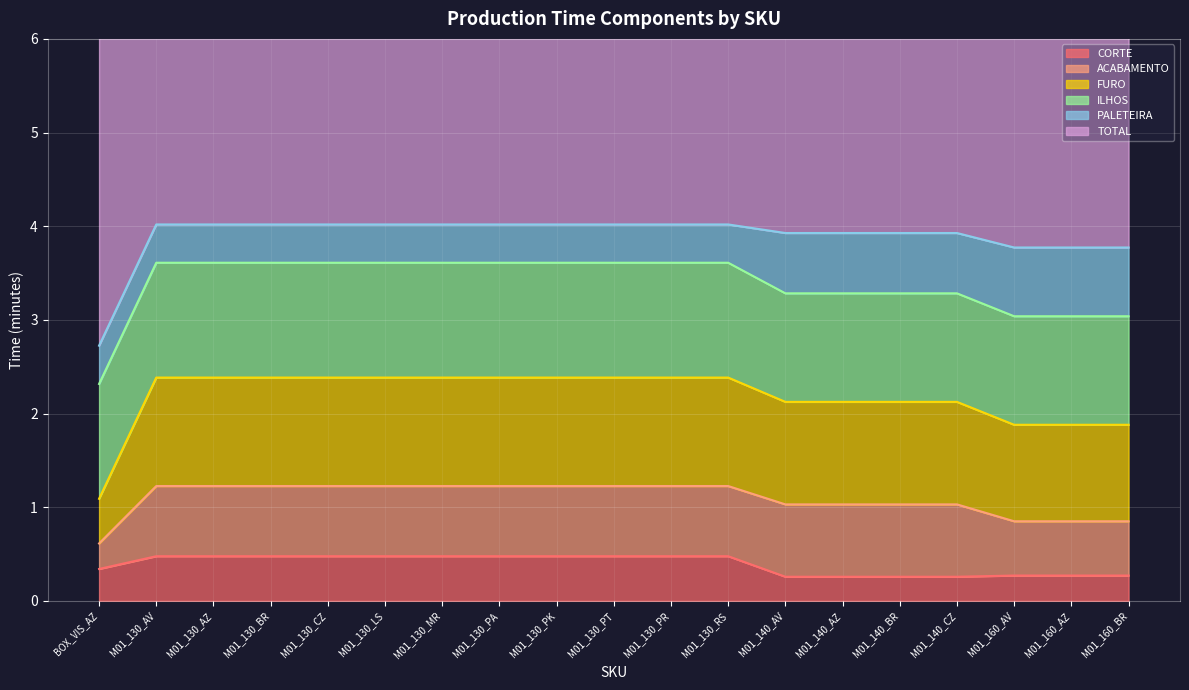

At which label is CORTE closest to 0?

M01_140_AV